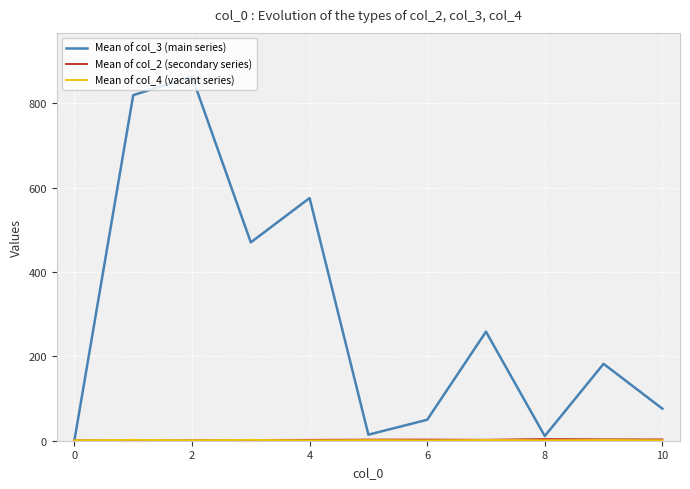

Which series has the largest range (max minus min)?

Mean of col_3 (main series)